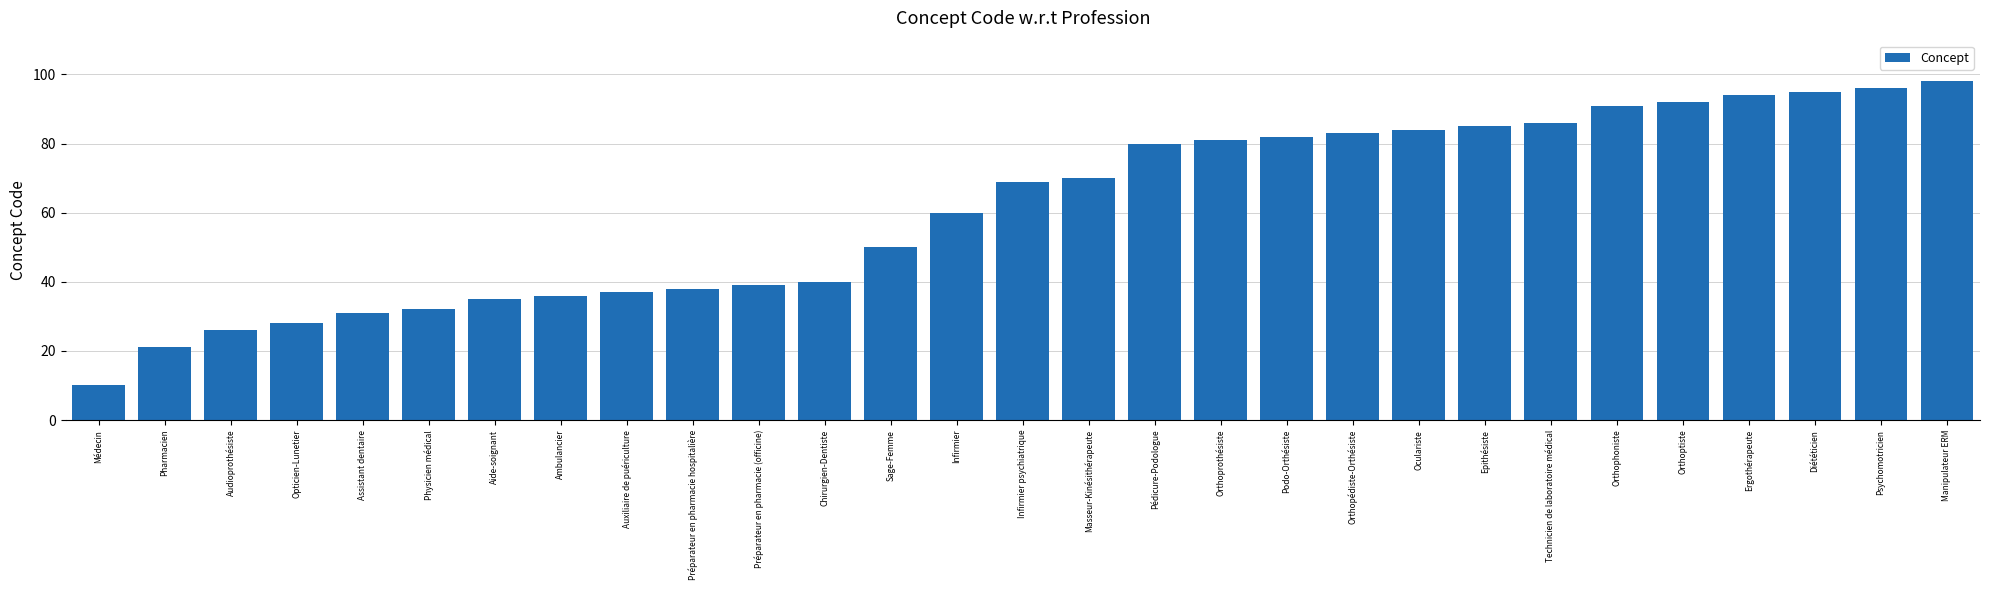

What is the ratio of the value at Ergothérapeute to the value at Podo-Orthésiste?

1.1